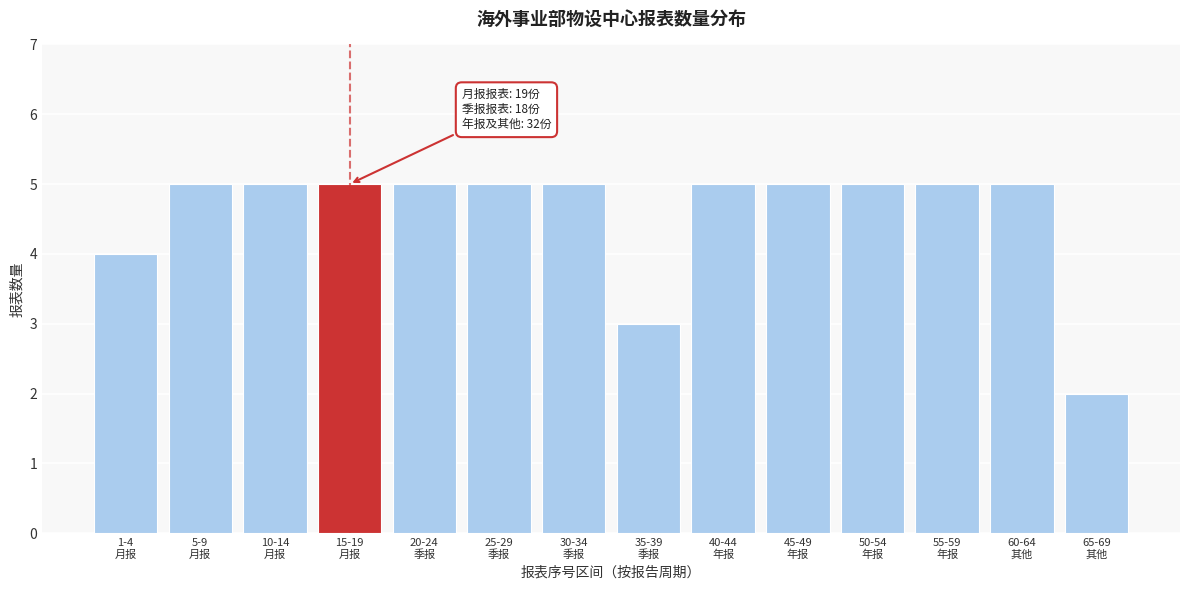

Reading left to right, transcribe all the data shown in this chart.

4	5	5	5	5	5	5	3	5	5	5	5	5	2